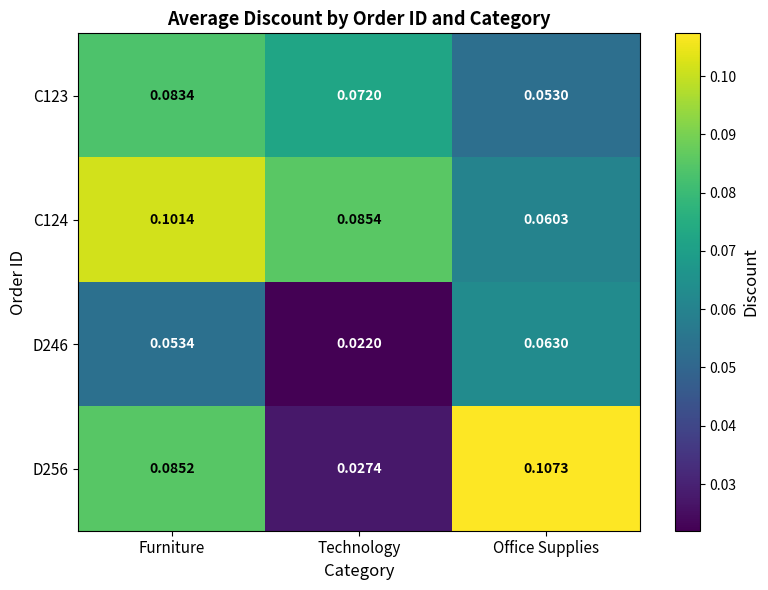

Is the value of C124 at Technology greater than the value of D256 at Office Supplies?

No